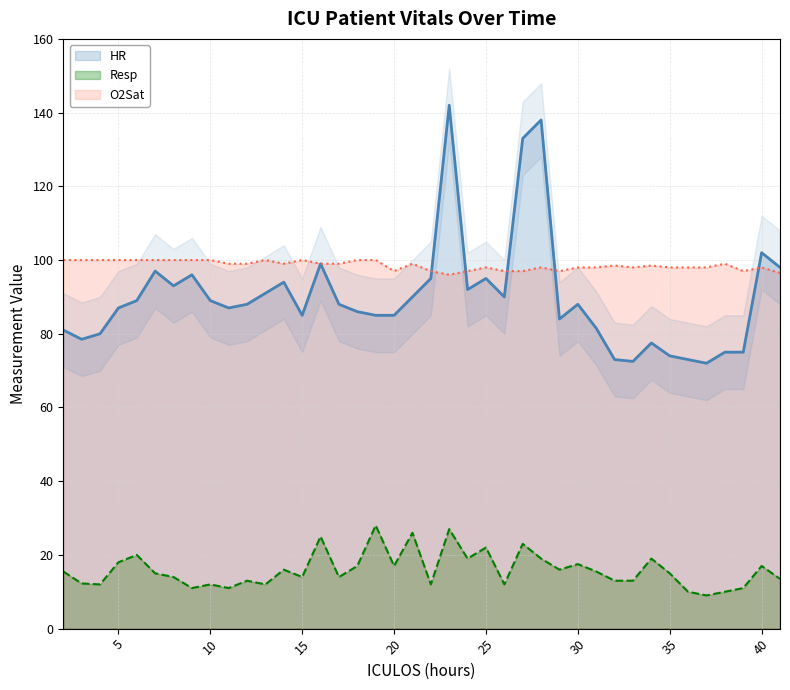

True or false: HR has more than 1 points higher than both neighbors.

True